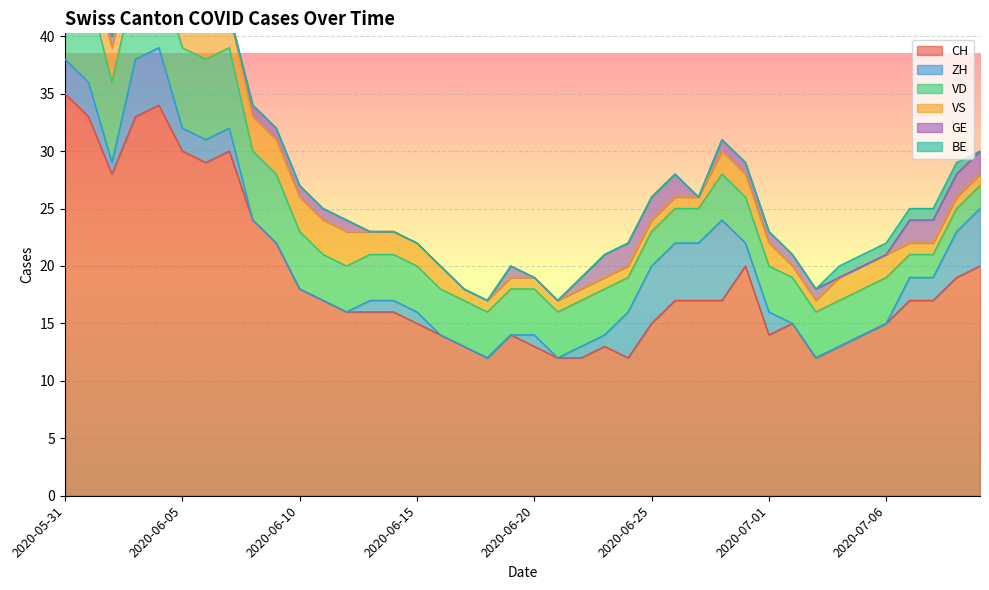

Rank the categories by ZH value from lowest to highest.

2020-06-08, 2020-06-09, 2020-06-10, 2020-06-11, 2020-06-12, 2020-06-16, 2020-06-17, 2020-06-18, 2020-06-19, 2020-06-21, 2020-07-02, 2020-07-03, 2020-07-04, 2020-07-05, 2020-07-06, 2020-06-02, 2020-06-13, 2020-06-14, 2020-06-15, 2020-06-20, 2020-06-22, 2020-06-23, 2020-06-05, 2020-06-06, 2020-06-07, 2020-06-30, 2020-07-01, 2020-07-07, 2020-07-08, 2020-05-31, 2020-06-01, 2020-06-24, 2020-07-09, 2020-06-03, 2020-06-04, 2020-06-25, 2020-06-26, 2020-06-27, 2020-07-10, 2020-06-29